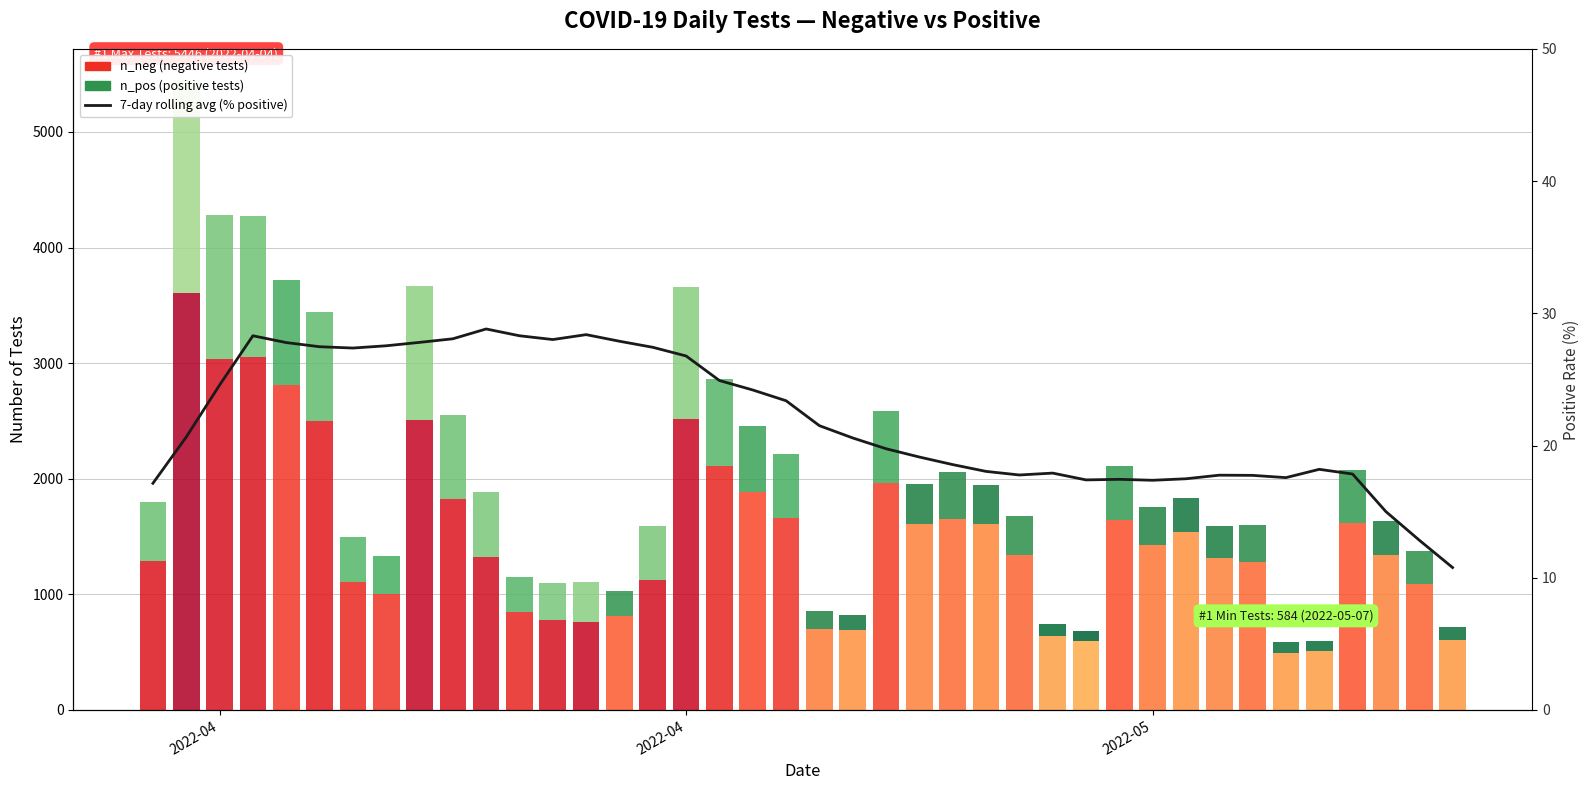

At which label does the data first exceed 20?

2022-04